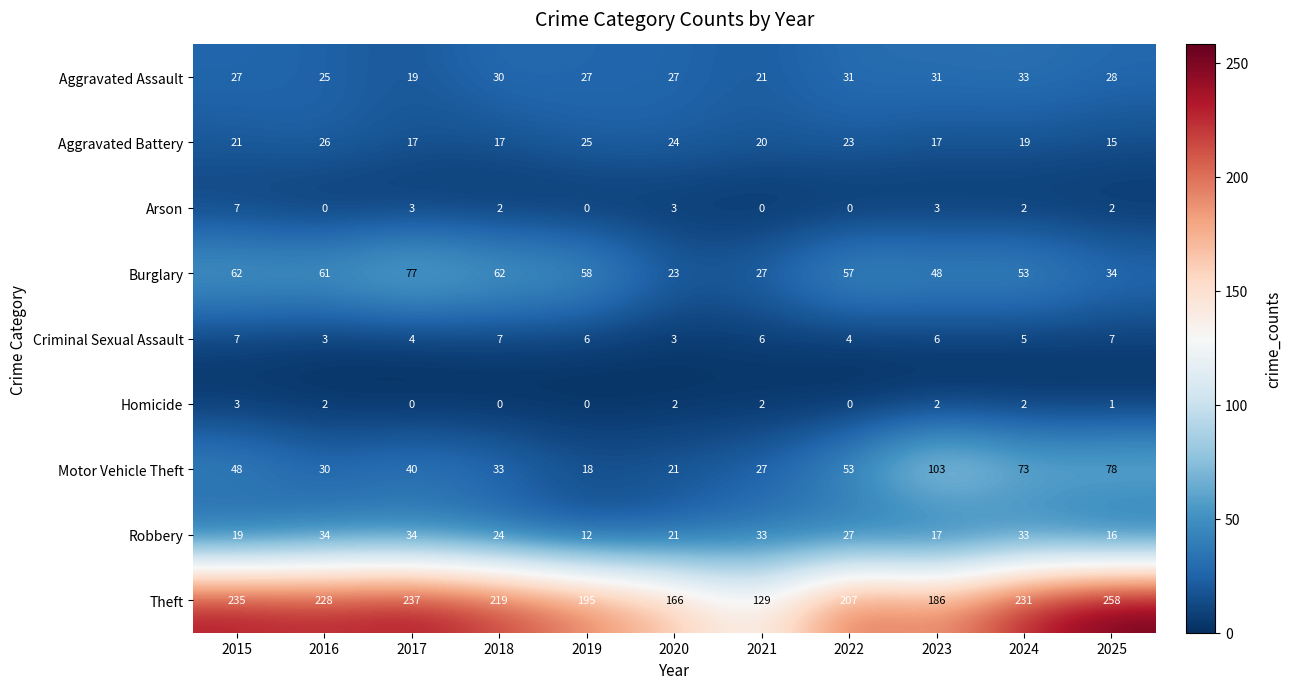

At which label does Criminal Sexual Assault first exceed 6?

2015